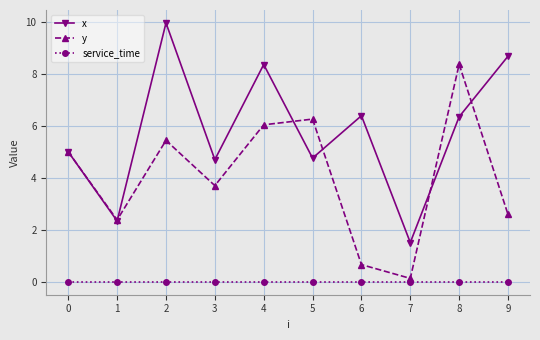

What is the difference between the x values at 9 and 6?

2.3